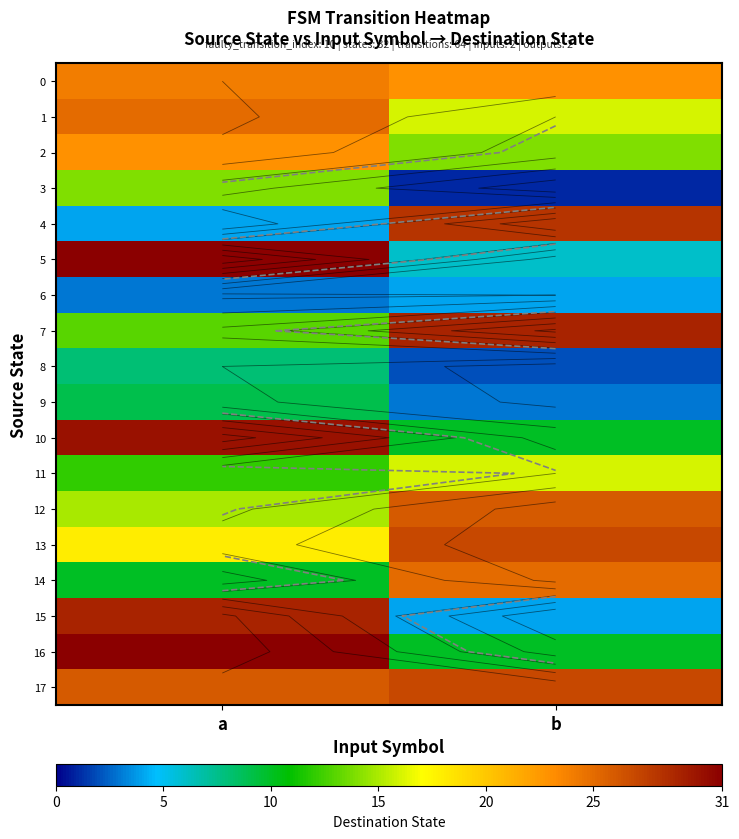

Count the 4 values in the range 4 to 28.

2